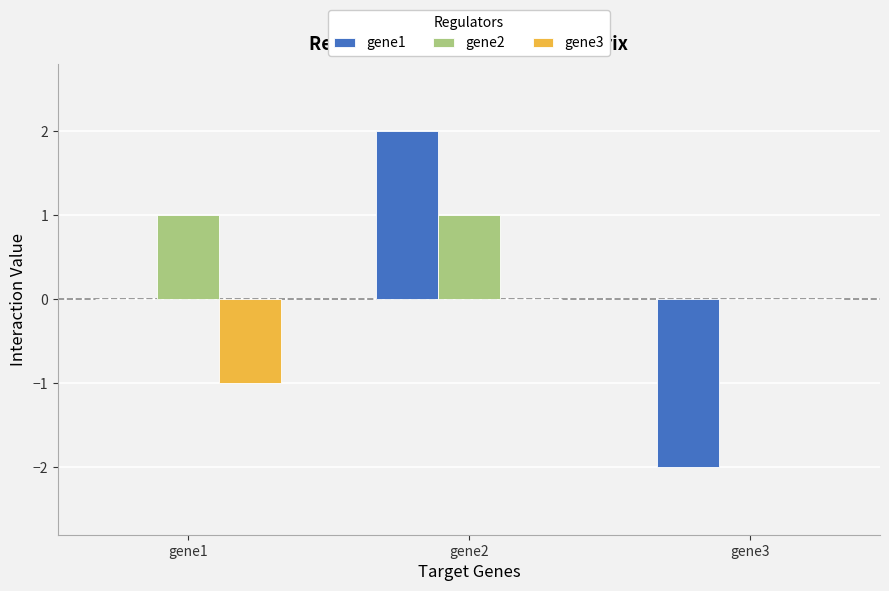

Which series has the largest total across all categories?

gene2